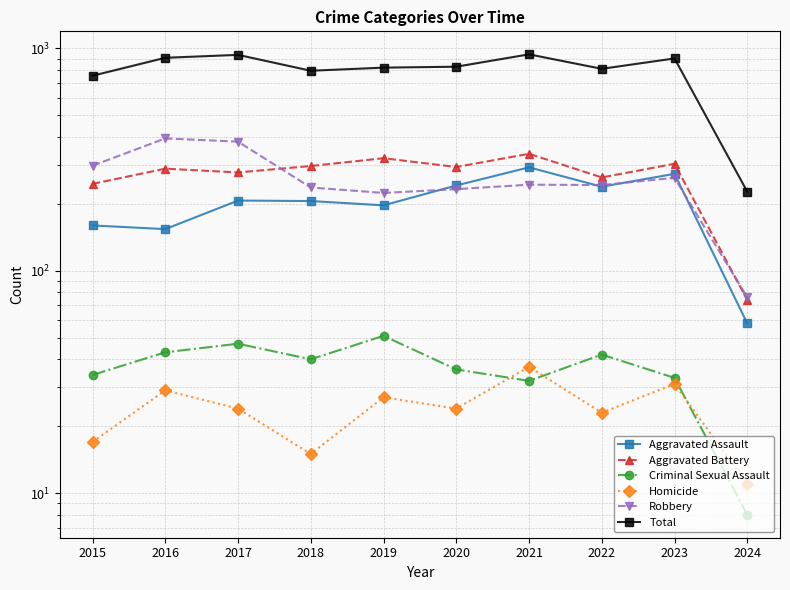

What is the maximum value for Robbery?

394